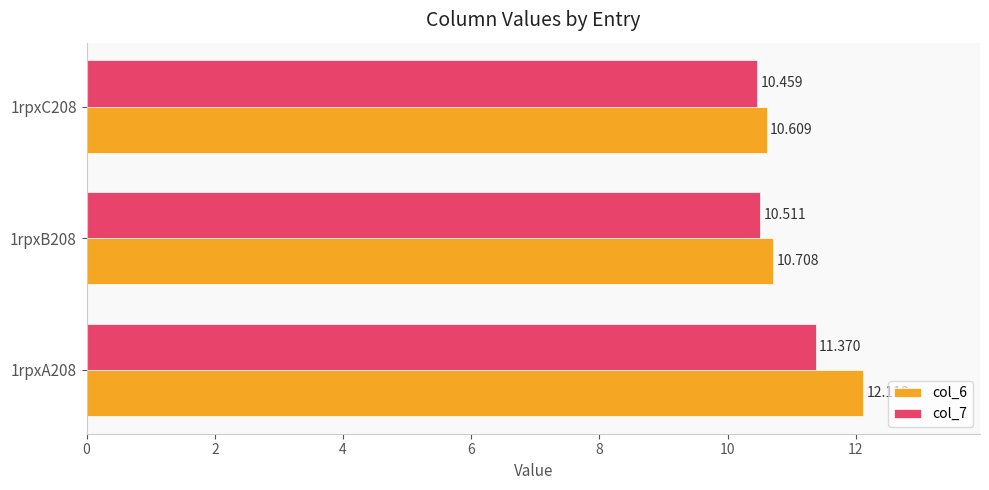

What is the difference between the maximum and minimum values in the col_6 series?

1.5